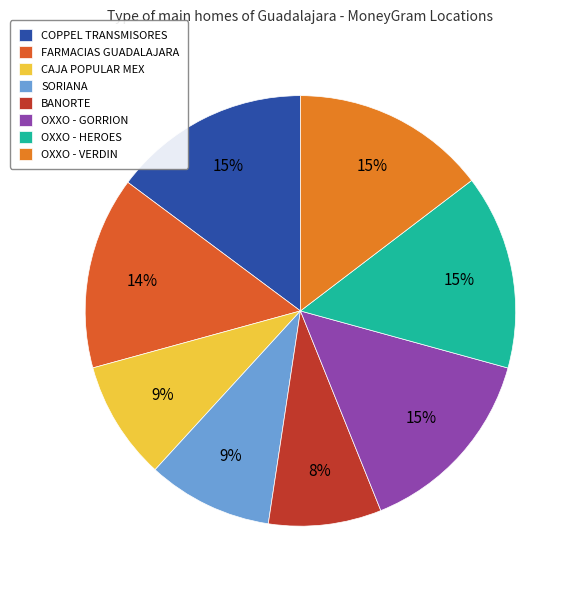

How much of the chart is everything except OXXO - VERDIN?

85.4%